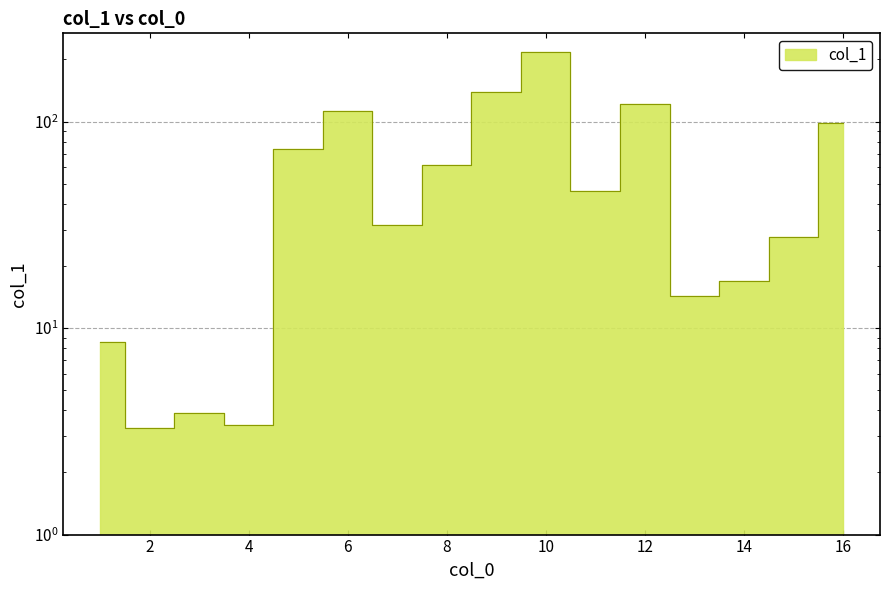

How many interior local valleys (lower than both neighbors) does the data have?

5